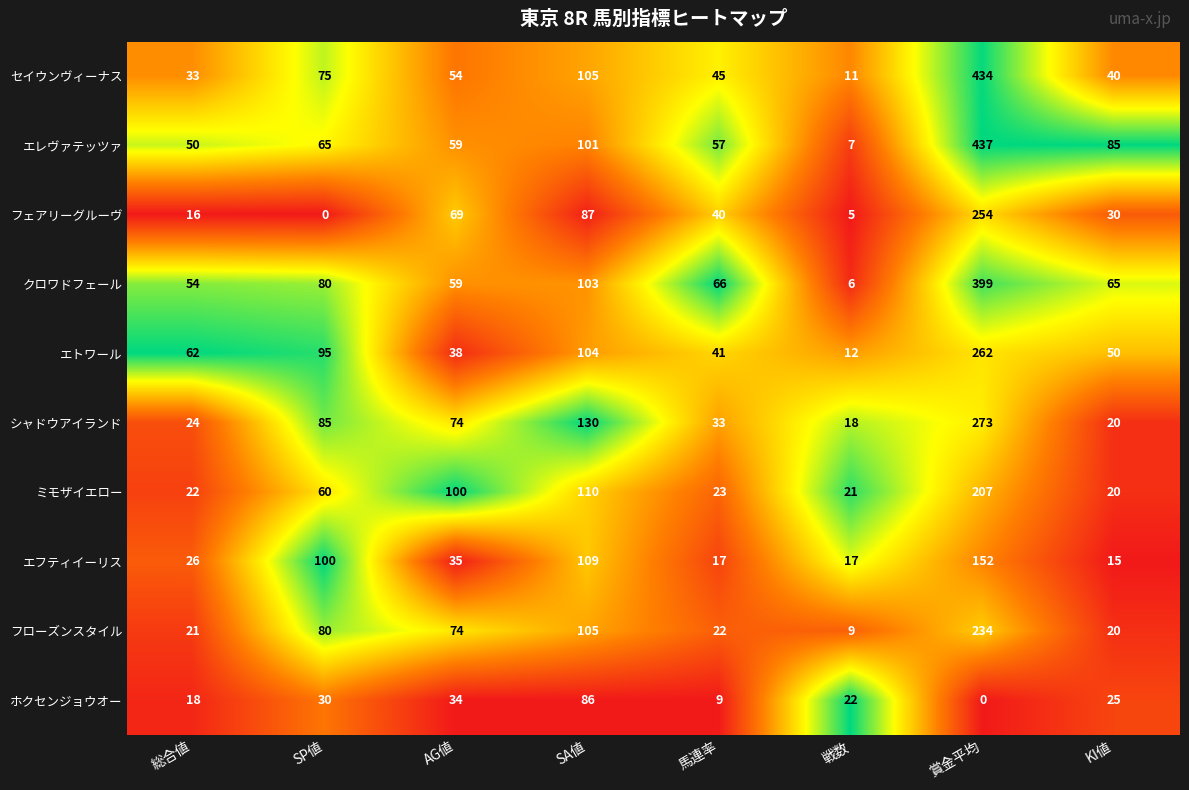

What is the greatest value displayed?

437